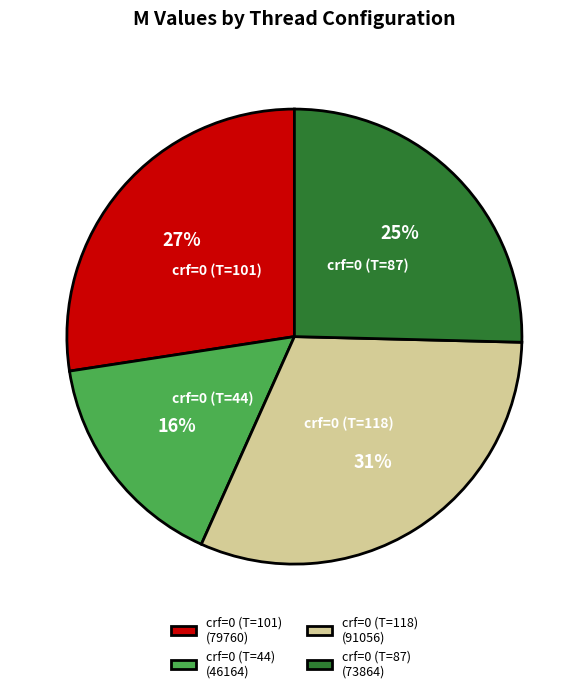

To the nearest percent, what portion does crf=0 (T=118) represent?

31%